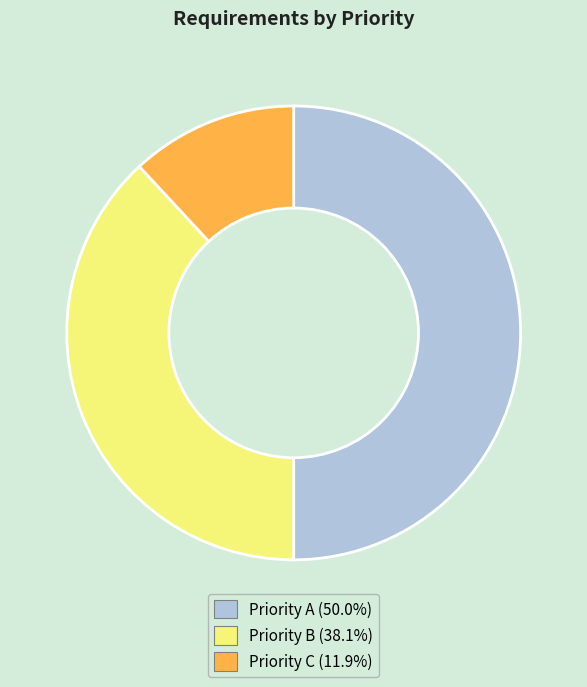

Does Priority C account for over 50% of the chart?

No